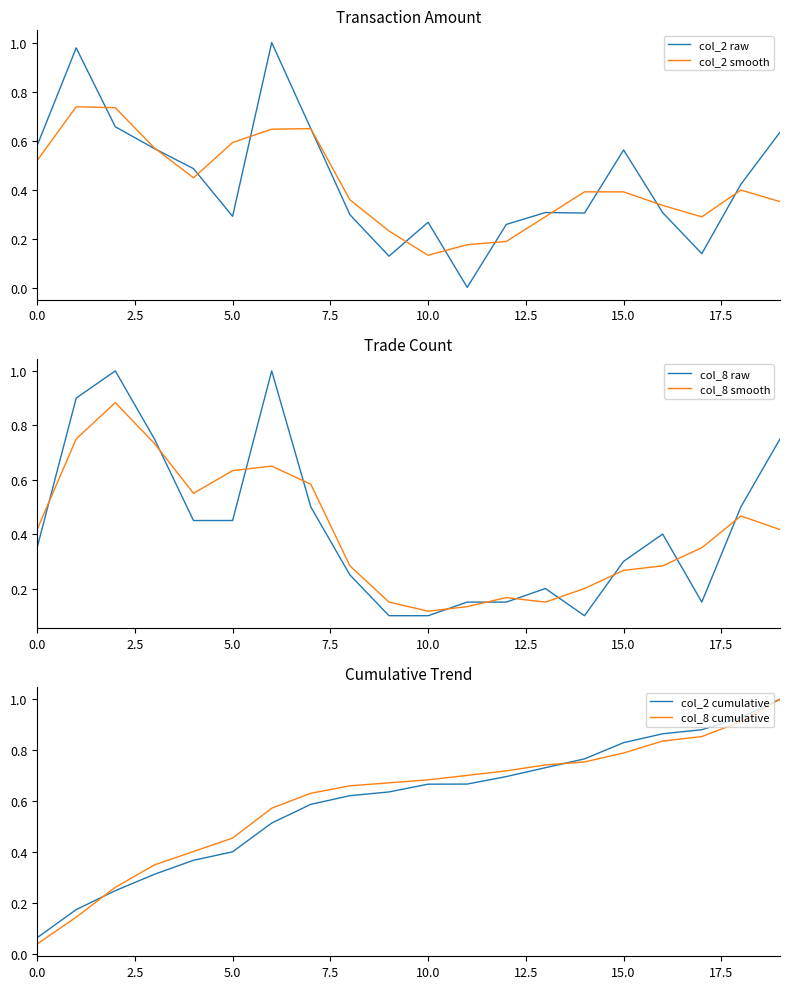

The col_2 raw series shows 0.2 at 15.0. True or false?

False